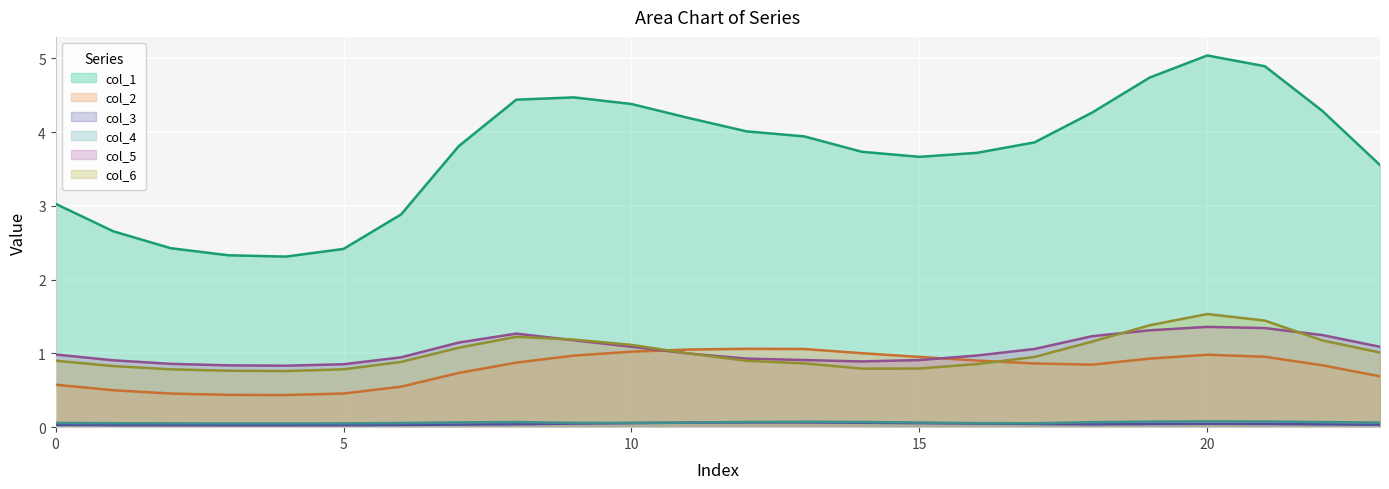

Count the number of categories in the chart.

24